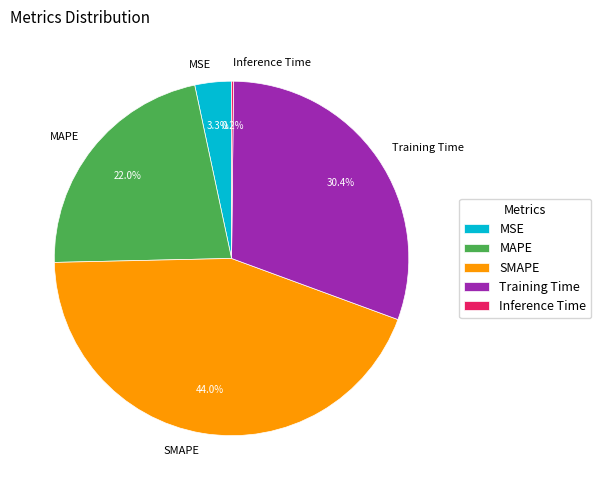

What portion of the pie excludes MAPE?

78.0%